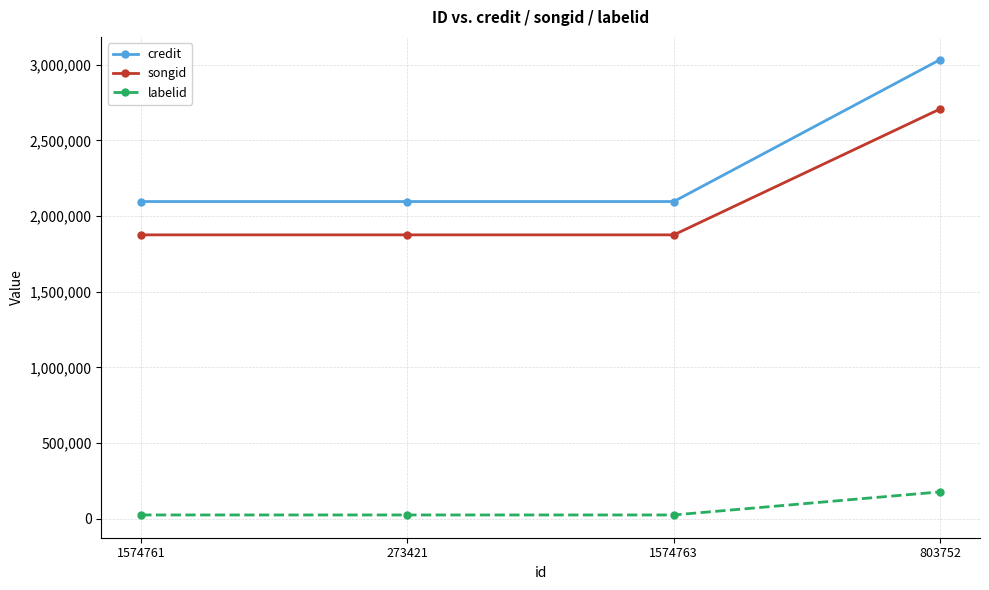

Reading left to right, transcribe all the data shown in this chart.

credit: 2095884	2095884	2095884	3032932
songid: 1875683	1875683	1875683	2707001
labelid: 25761	25761	25761	178129